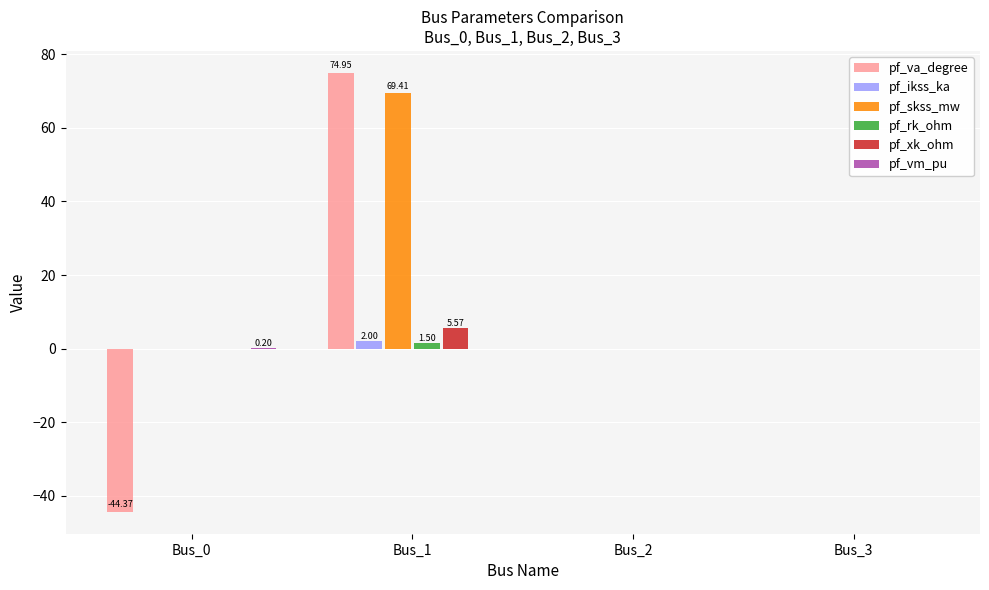

What is the total value across all series at Bus_1?

153.4